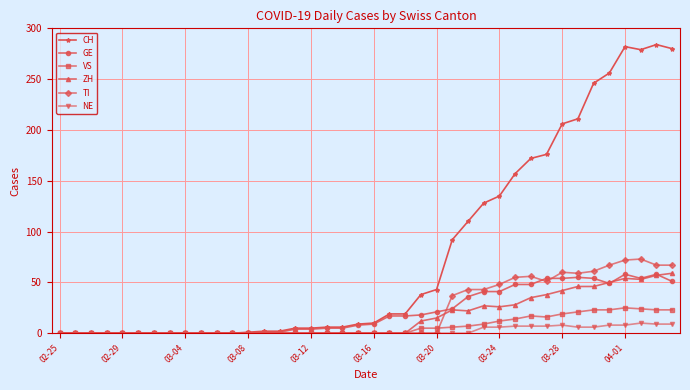

Which series has the largest total across all categories?

CH